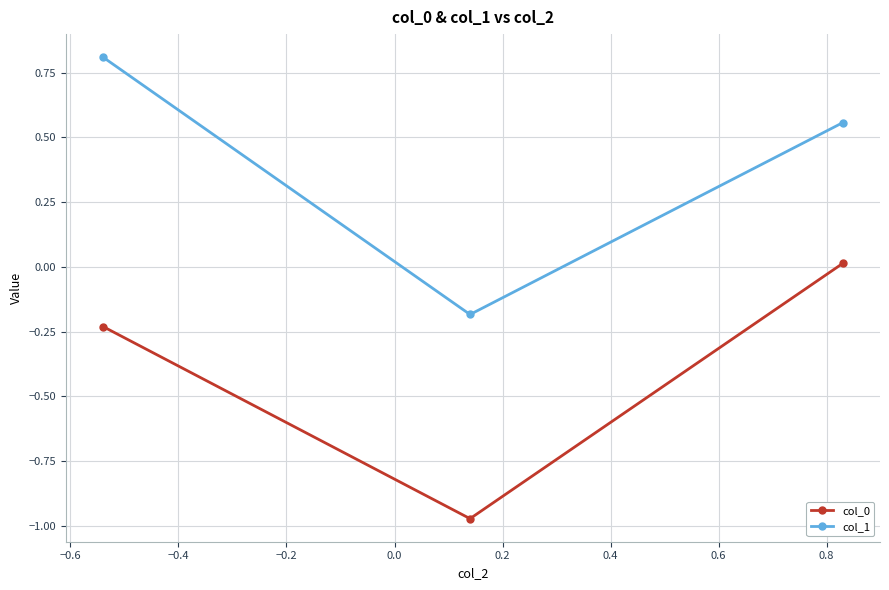

What is the average value of the col_1 series?

0.4